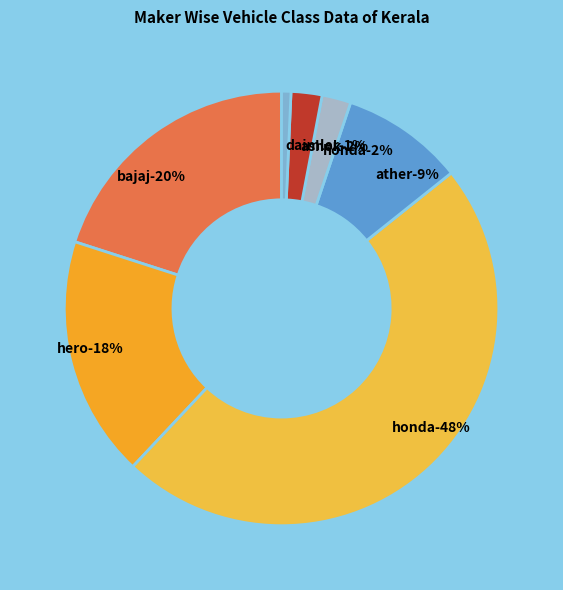

True or false: ATHER ENERGY LTD accounts for 1% of the total.

False